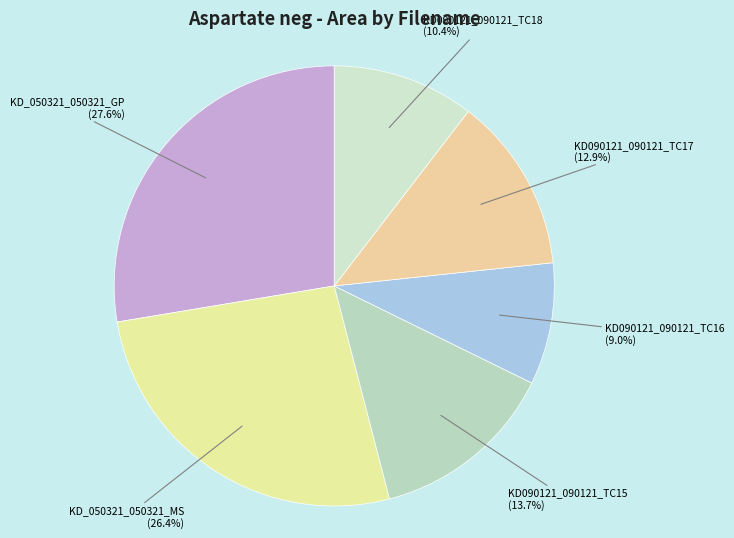

The KD090121_090121_TC17 slice represents 4% of the pie. True or false?

False